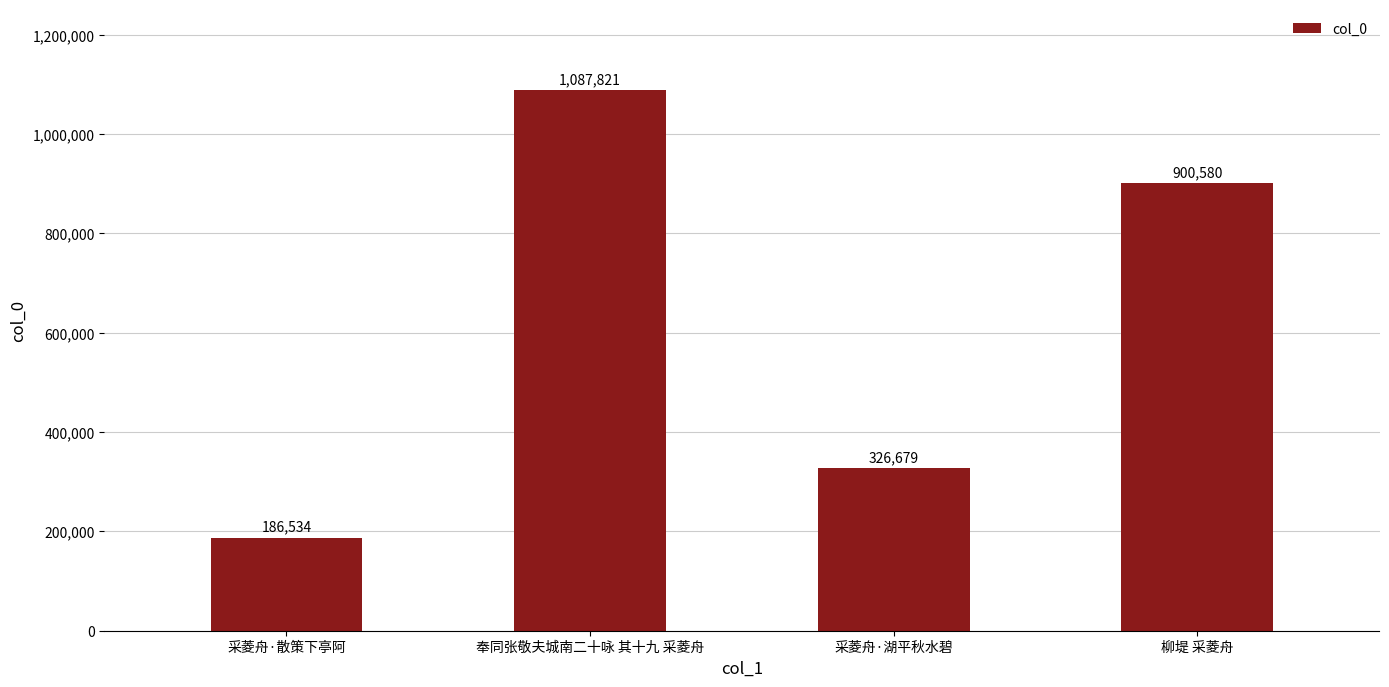

Are the bars horizontal?

No